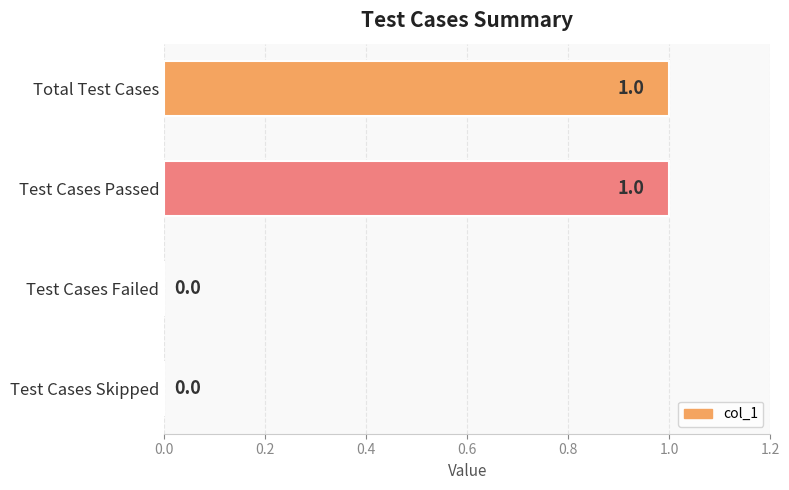

The value at Test Cases Failed is -1. True or false?

False